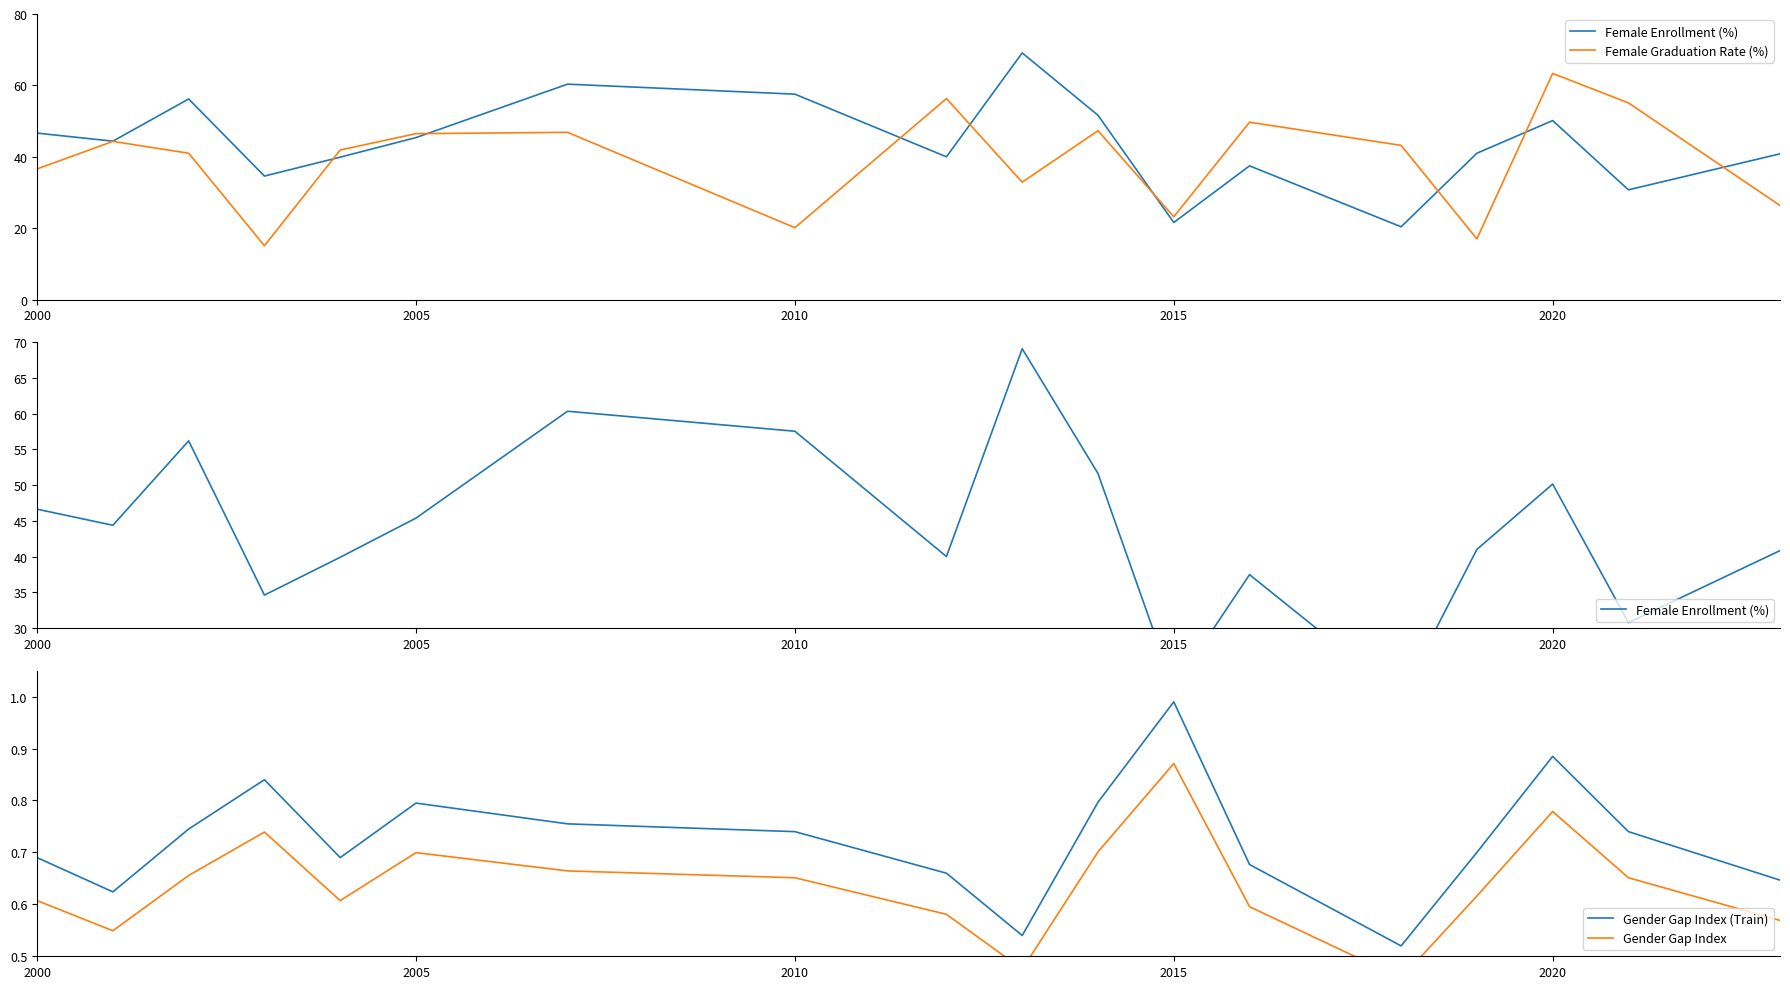

True or false: Gender Gap Index (Train) has a value of 0.2 at 2010.

False